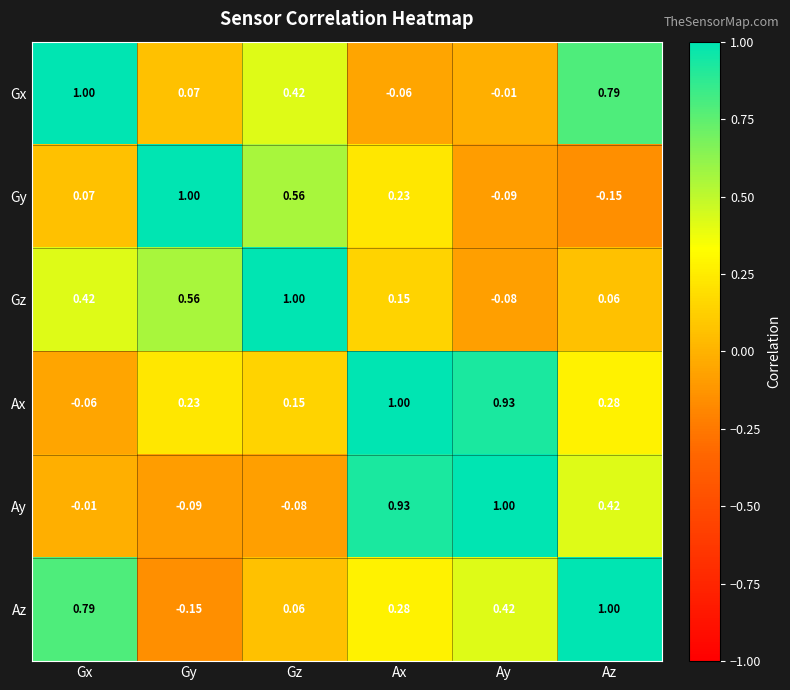

Which category has the lowest value in the Gy series?

Az